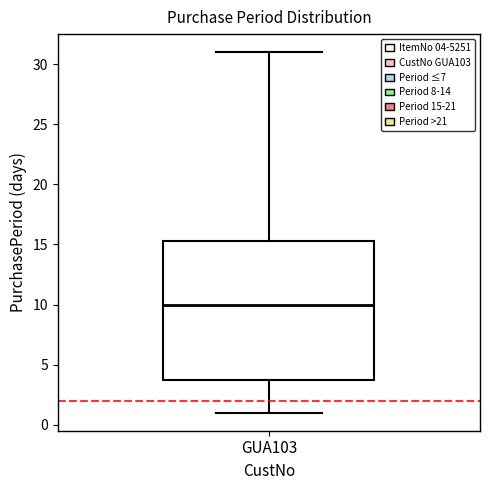

Read this box plot against the y-axis: the position of the median line, the range covered by the box, and the ends of both whiskers. The values are not printed on the chart, so give them approximately, as read against the axis.

median 10.0, box 4.0 to 15.5, whiskers 1.0 to 31.0